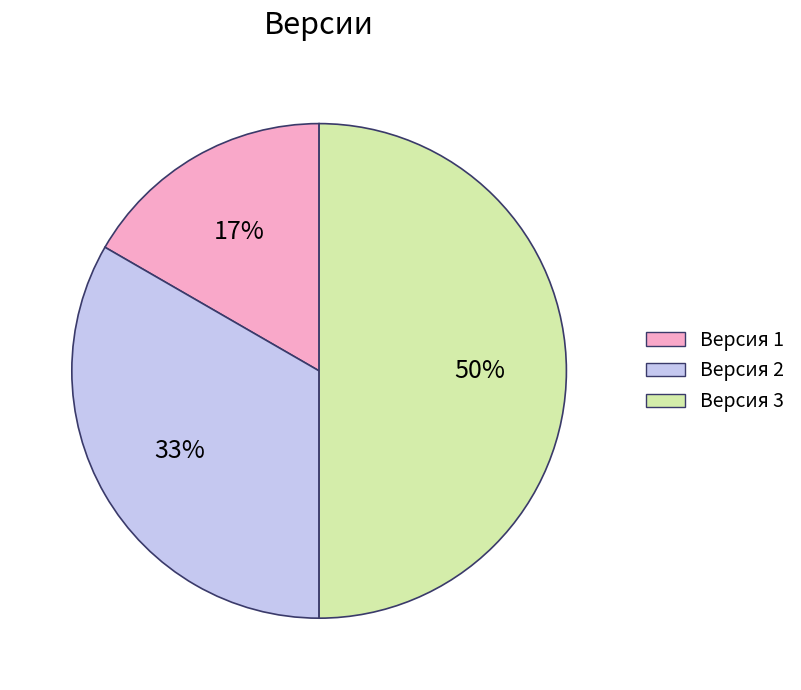

Combined, do Версия 2 and Версия 3 account for over 50%?

Yes